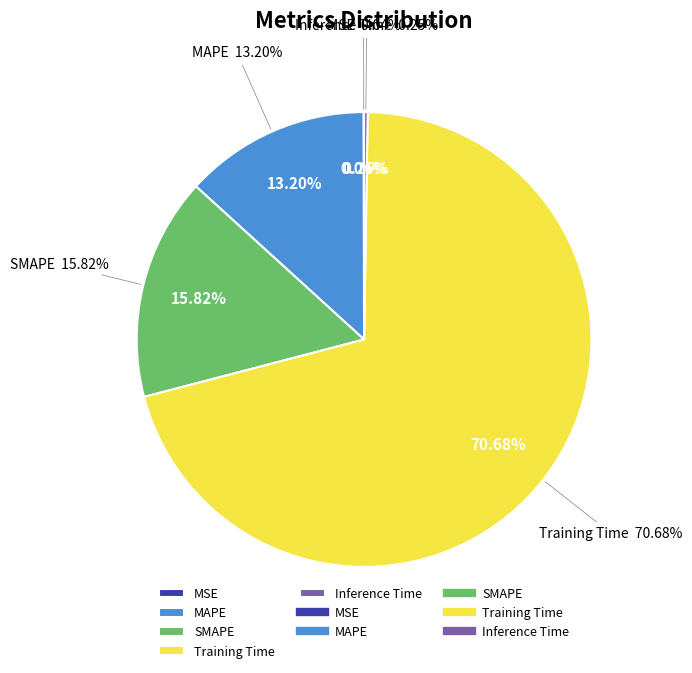

What is the change in value from MAPE to Training Time?

+1.4